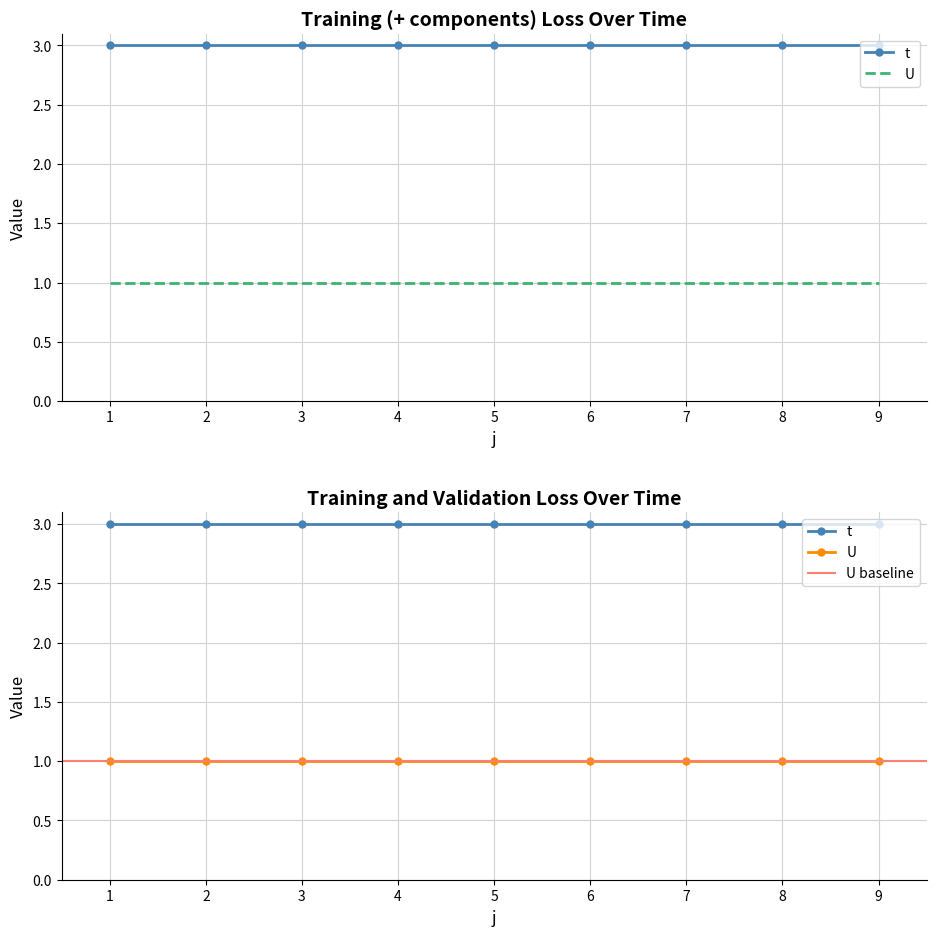

At how many categories does at least one series exceed 2?

9